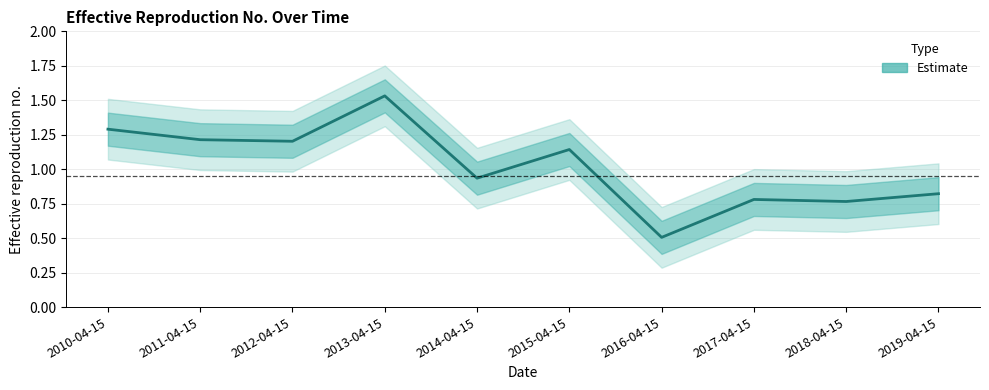

How many points are higher than both their immediate neighbors (excluding endpoints)?

3